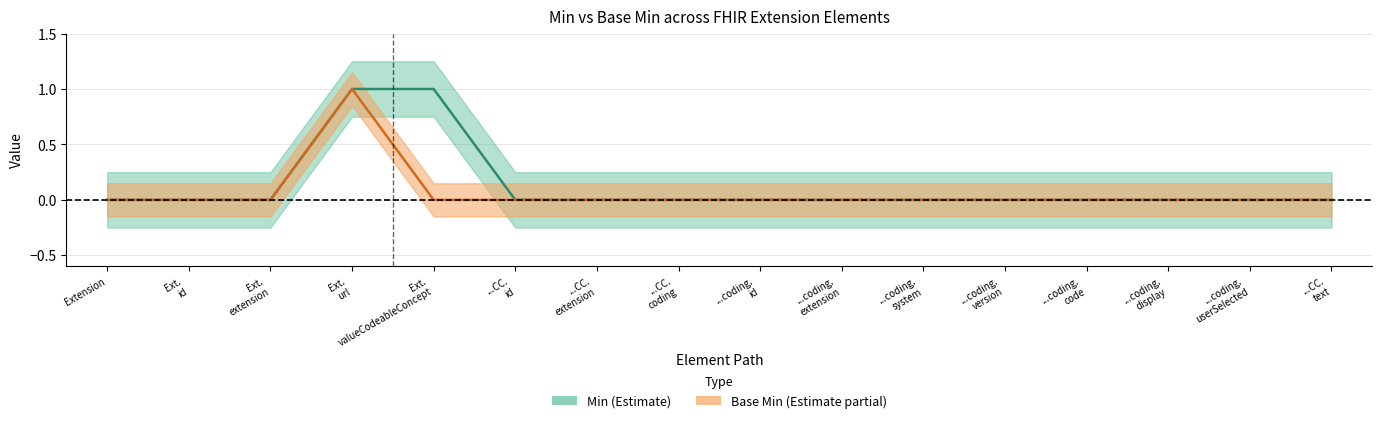

Reading left to right, extract all data points from this chart.

Min: Extension=0	Ext.
id=0	Ext.
extension=0	Ext.
url=1	Ext.
valueCodeableConcept=1	...CC.
id=0	...CC.
extension=0	...CC.
coding=0	...coding.
id=0	...coding.
extension=0	...coding.
system=0	...coding.
version=0	...coding.
code=0	...coding.
display=0	...coding.
userSelected=0	...CC.
text=0
Base Min: Extension=0	Ext.
id=0	Ext.
extension=0	Ext.
url=1	Ext.
valueCodeableConcept=0	...CC.
id=0	...CC.
extension=0	...CC.
coding=0	...coding.
id=0	...coding.
extension=0	...coding.
system=0	...coding.
version=0	...coding.
code=0	...coding.
display=0	...coding.
userSelected=0	...CC.
text=0